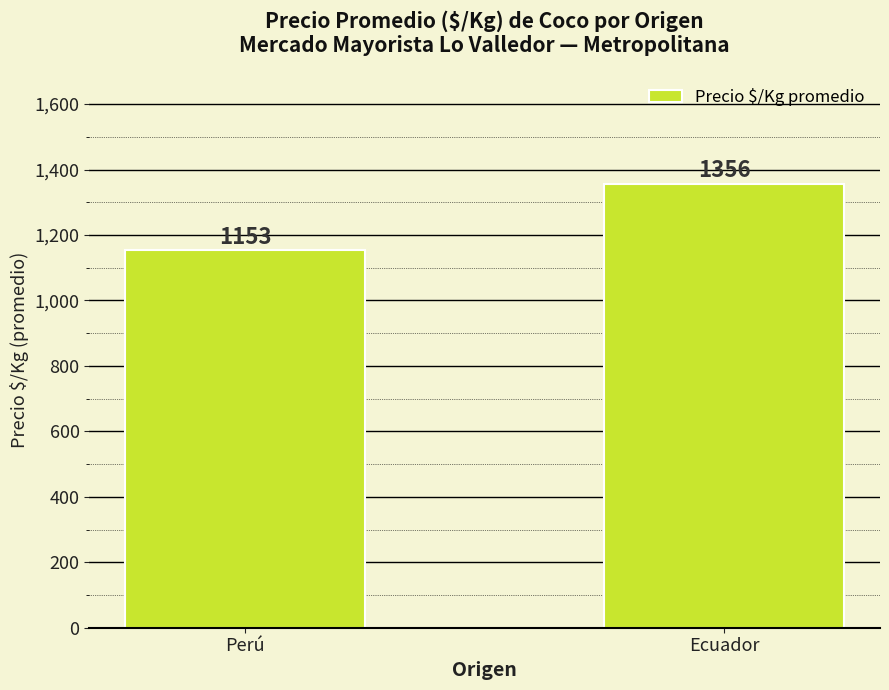

What is the sum of the values at Perú and Ecuador?

2509.1